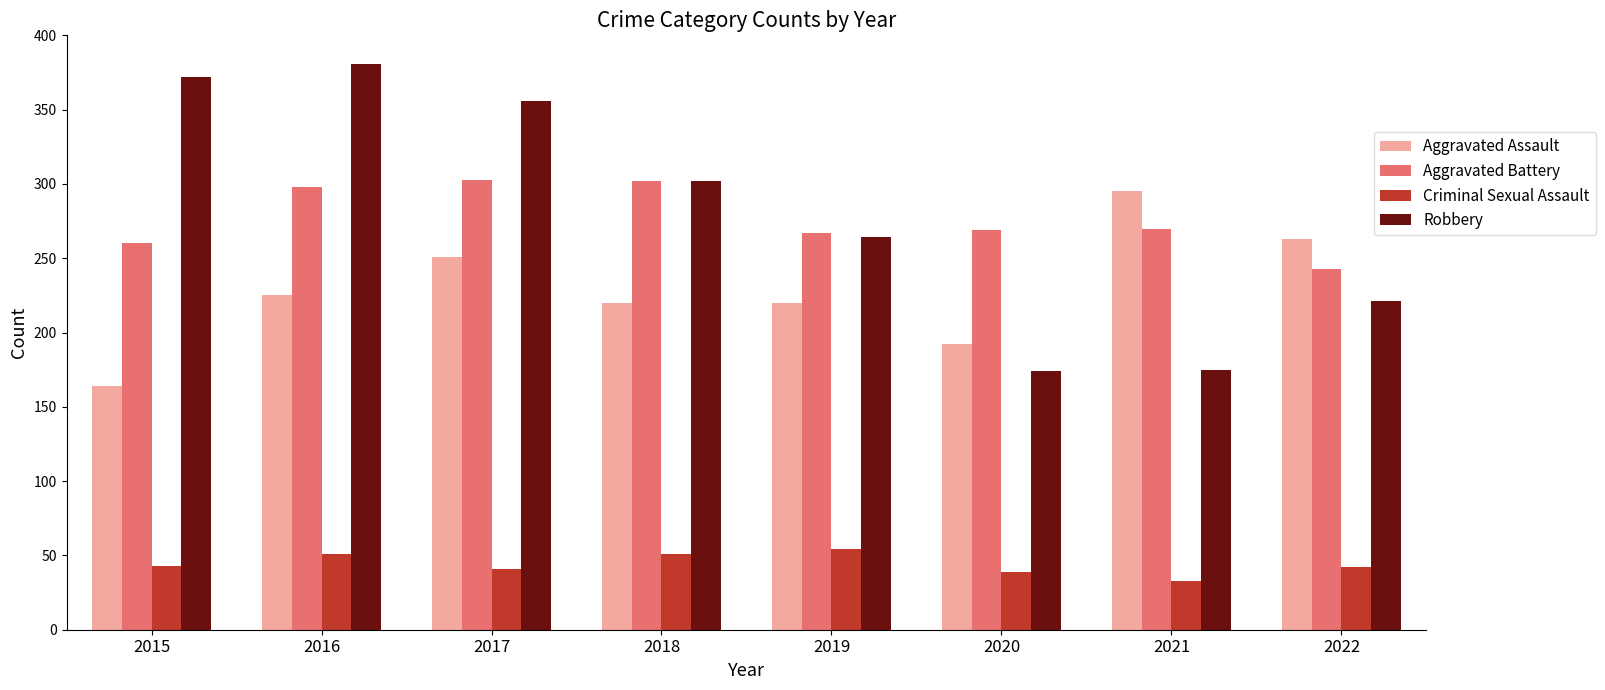

The value of Criminal Sexual Assault at 2019 is 93. True or false?

False